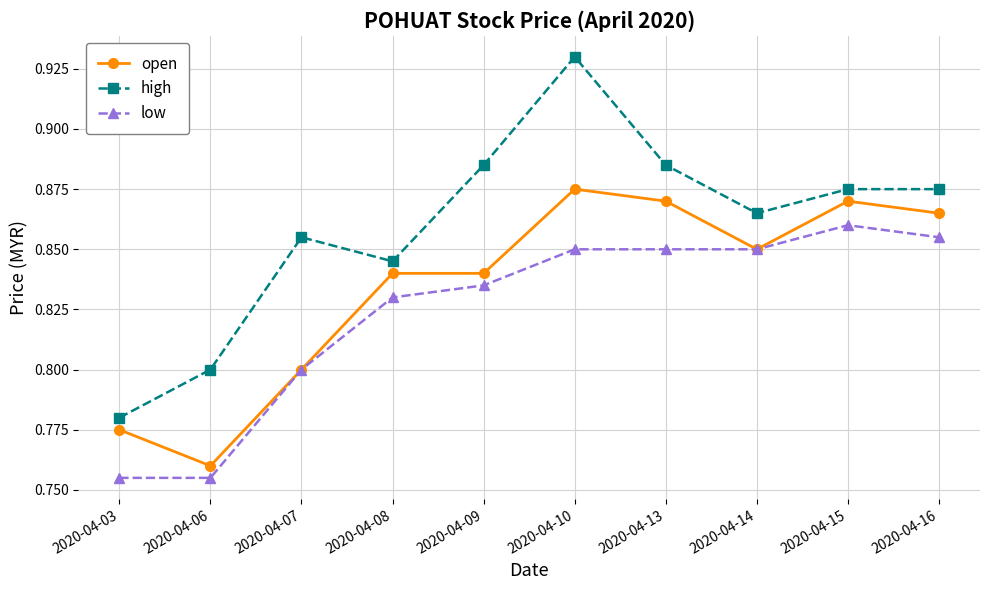

How many open values are between 0 and 1?

10